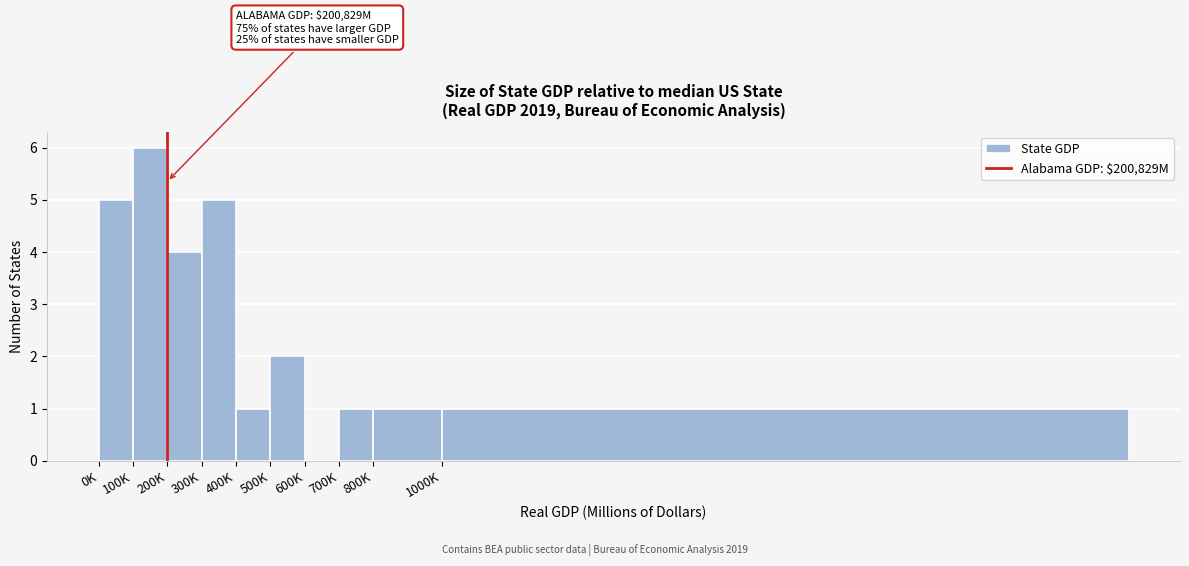

Reading left to right, list all the values displayed in this chart.

0K=5	100K=6	200K=4	300K=5	400K=1	500K=2	600K=0	700K=1	800K=1	1000K=1